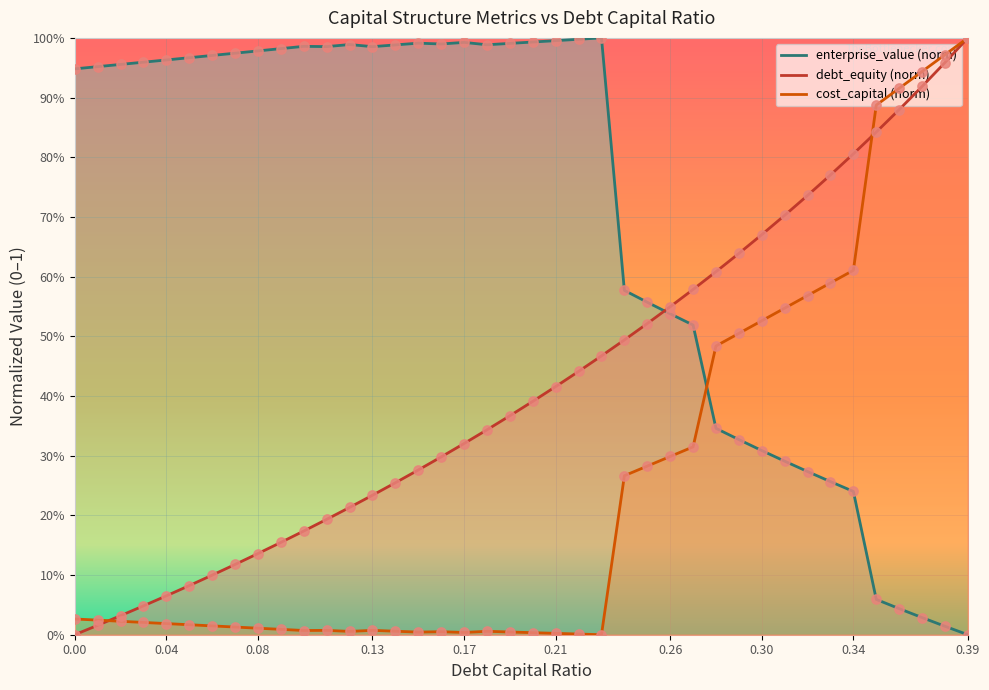

Which series has the largest total across all categories?

enterprise_value